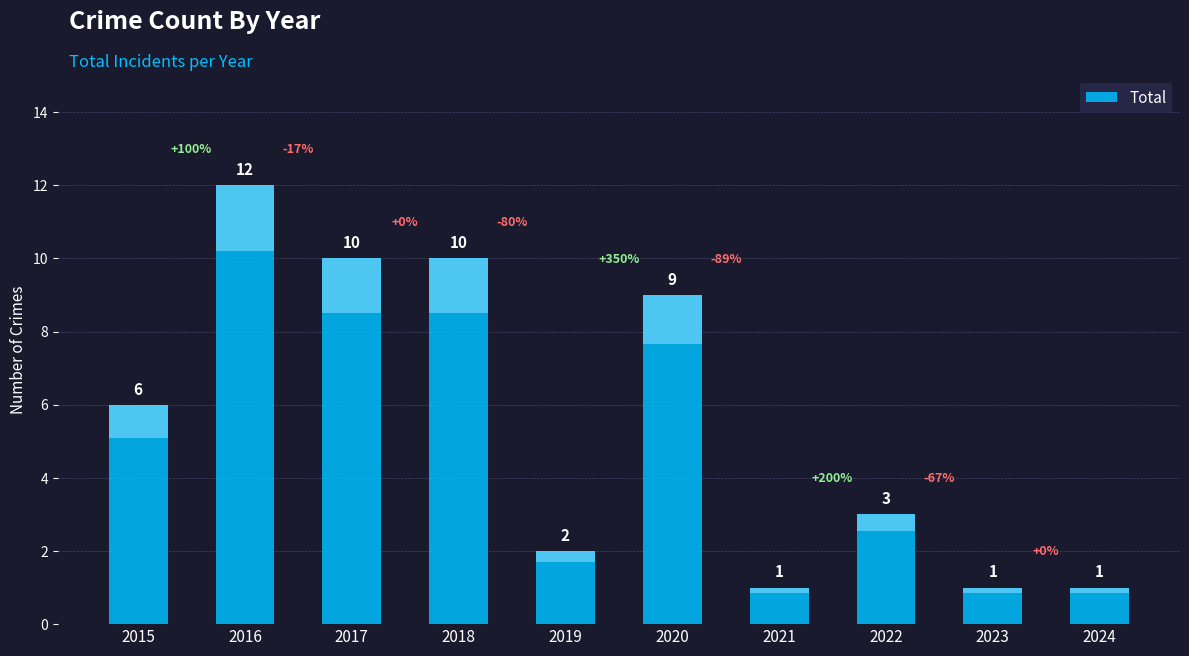

Is it true that the value at 2023 is 1?

True